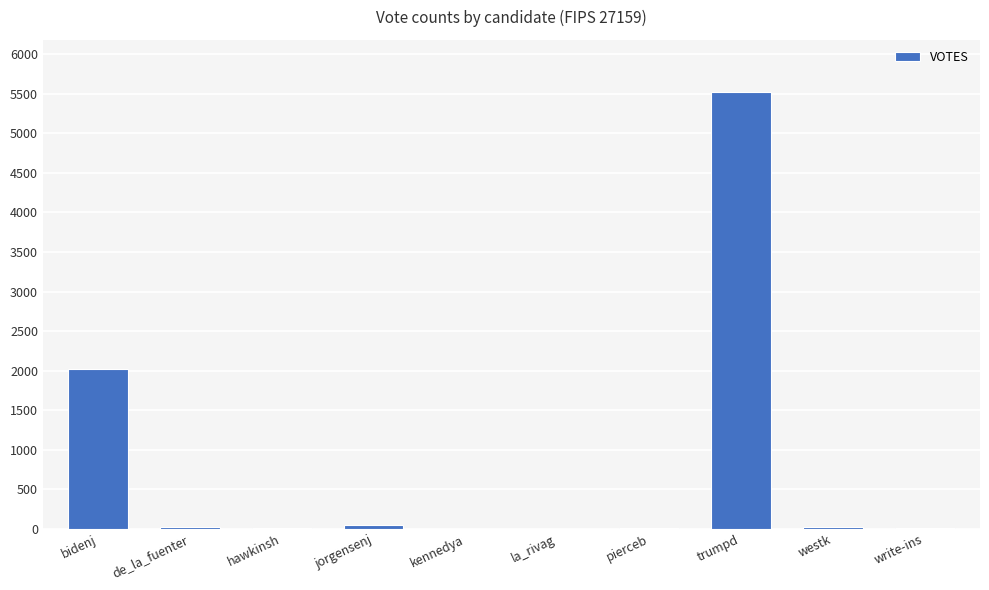

Where is the data nearest to the value 2760?

bidenj